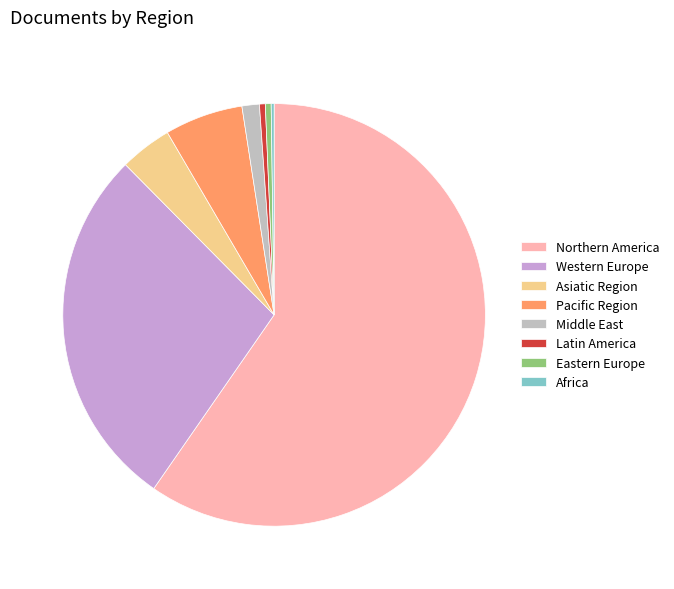

Which category has the biggest portion of the pie?

Northern America